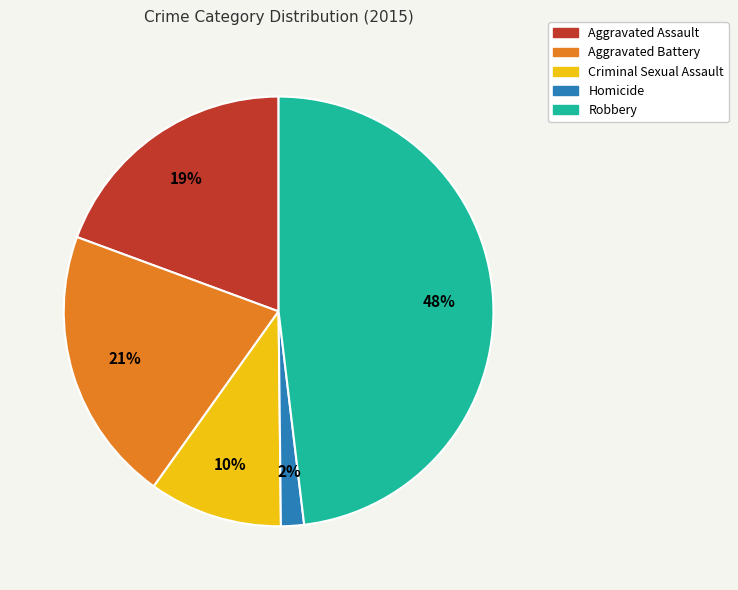

How many slices are in this pie chart?

5